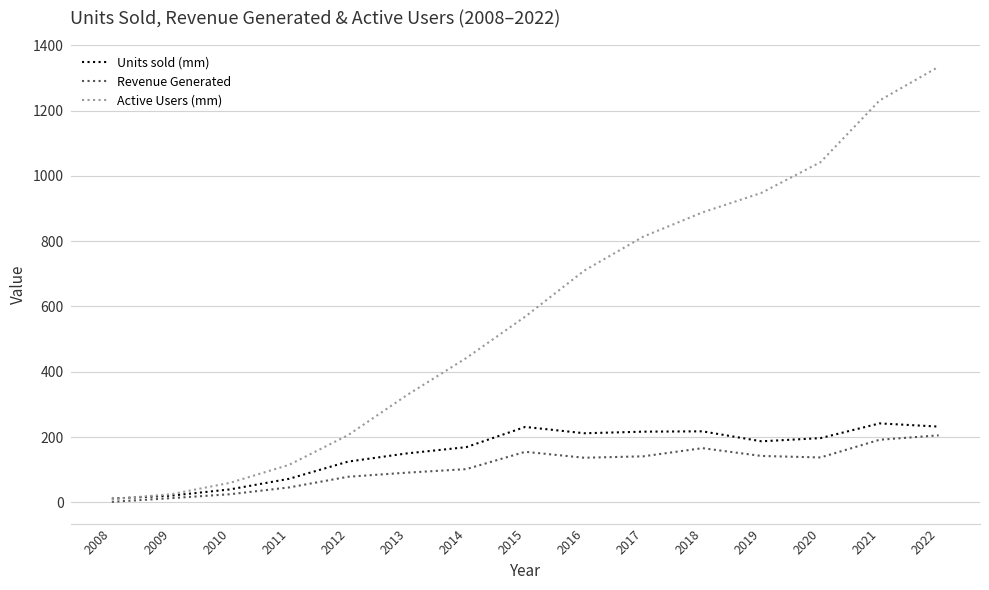

Count the number of data series in this chart.

3